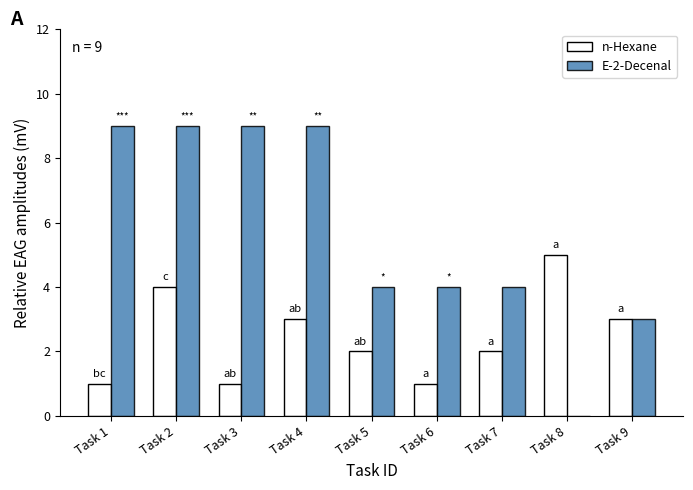

What is the total value across all series at Task 2?

13